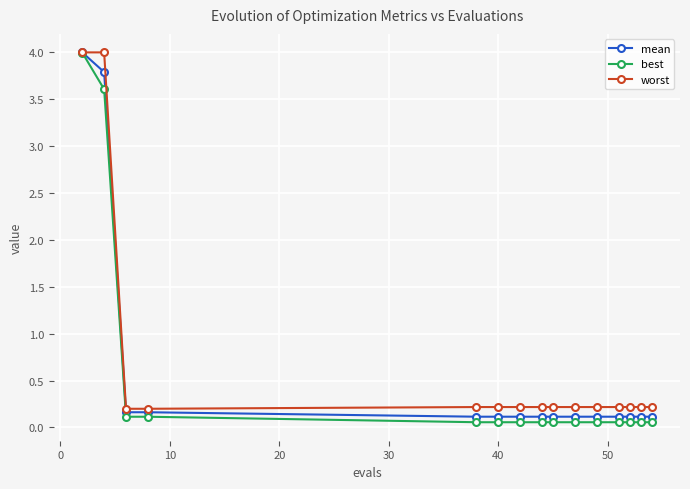

What is the maximum value for mean?

4.0